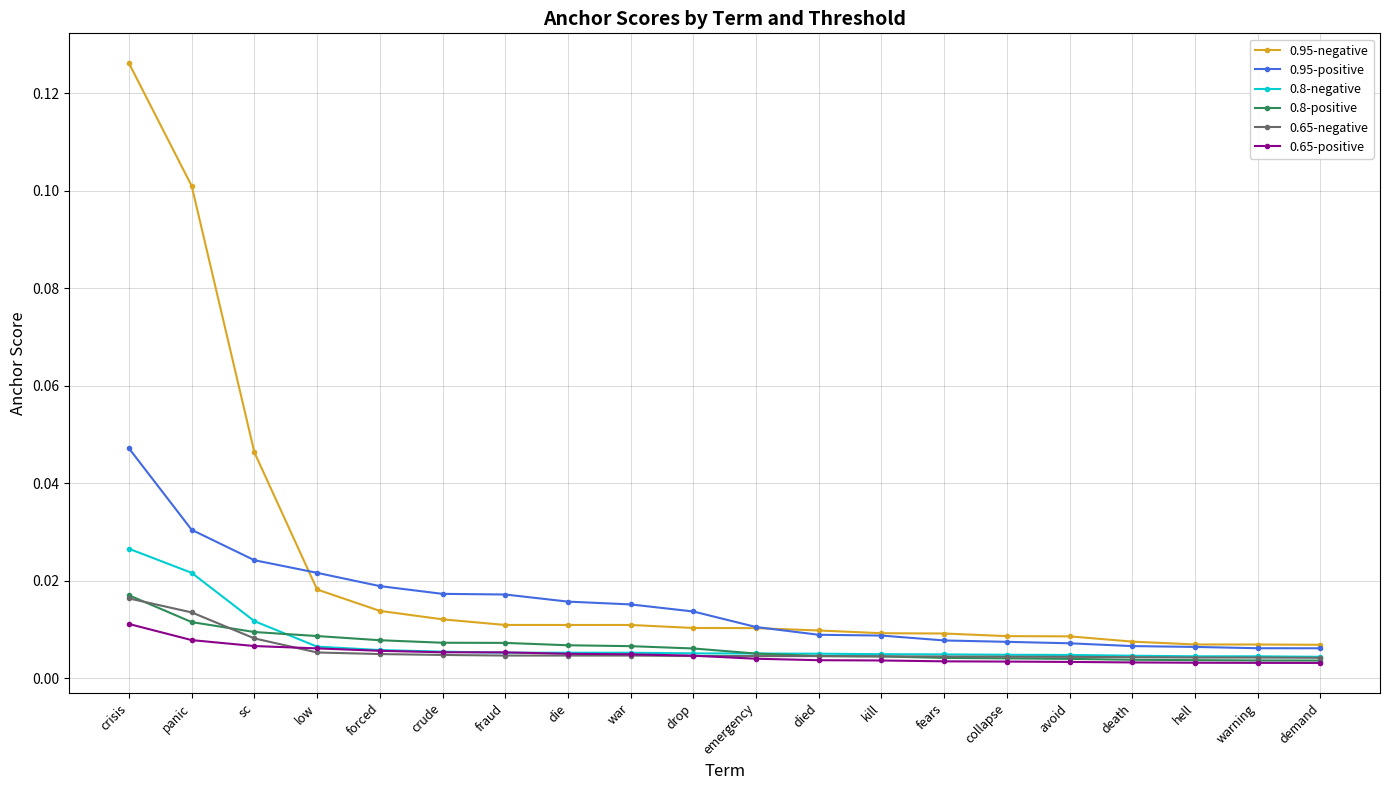

Between die and kill, which series saw the biggest shift?

0.95-positive